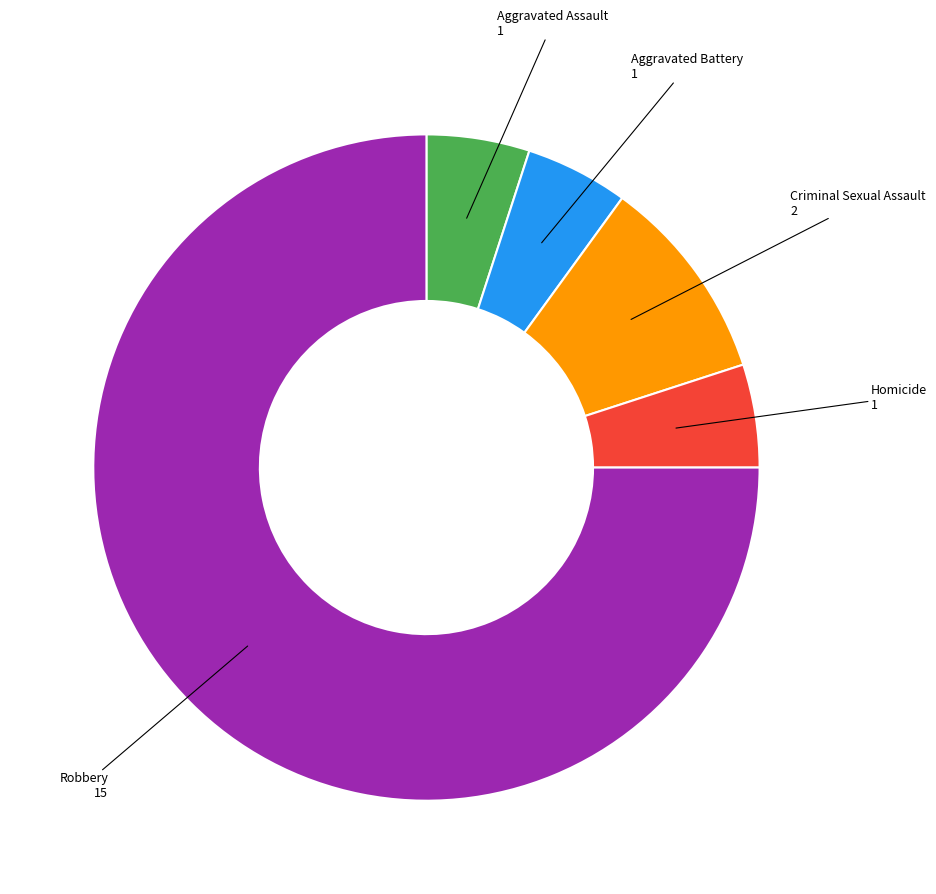

What is the largest slice in the pie chart?

Robbery